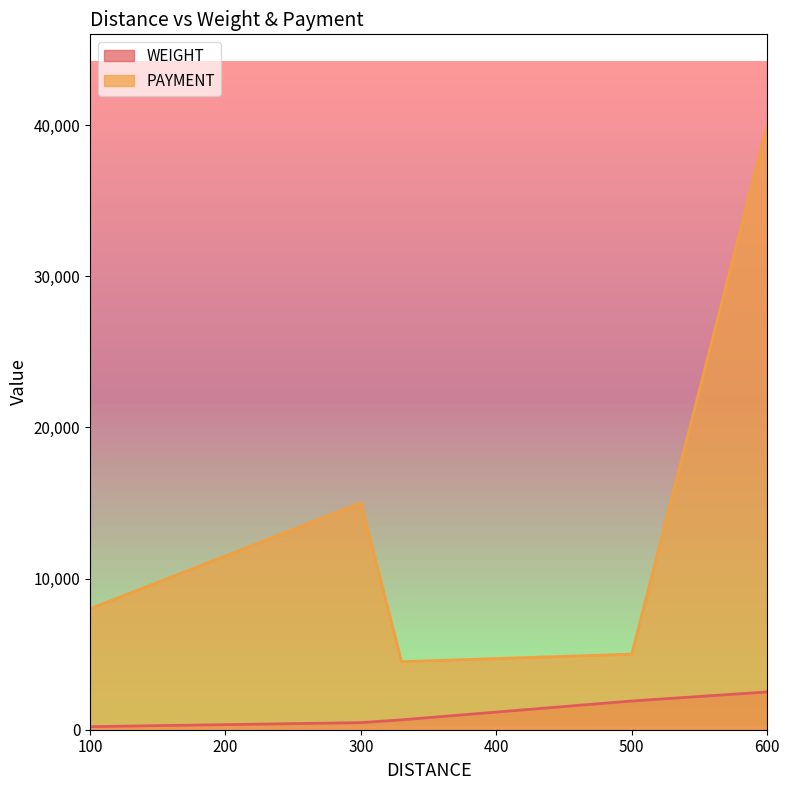

What are all the series names shown in the legend?

WEIGHT, PAYMENT